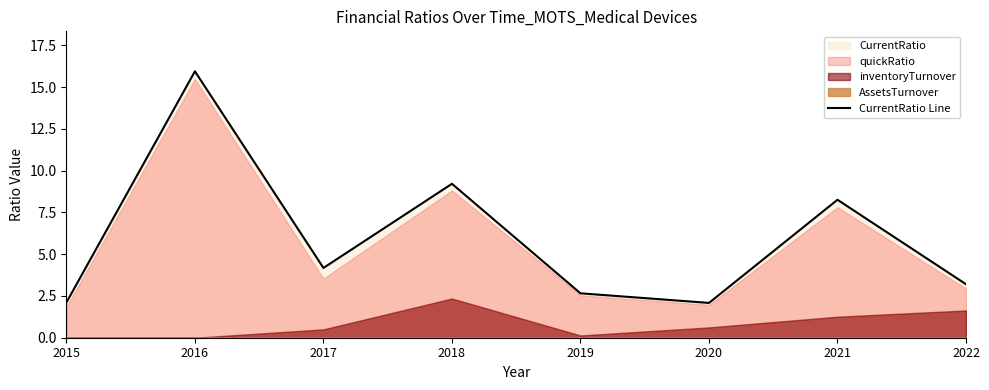

How many points are higher than both their immediate neighbors (excluding endpoints)?

3